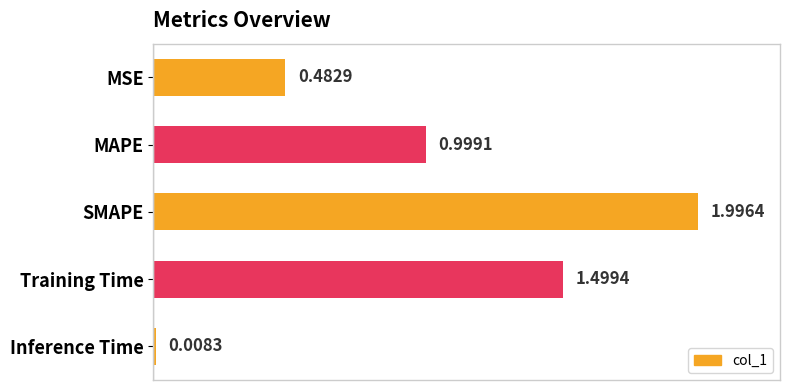

List the labels in order of value, smallest first.

Inference Time, MSE, MAPE, Training Time, SMAPE